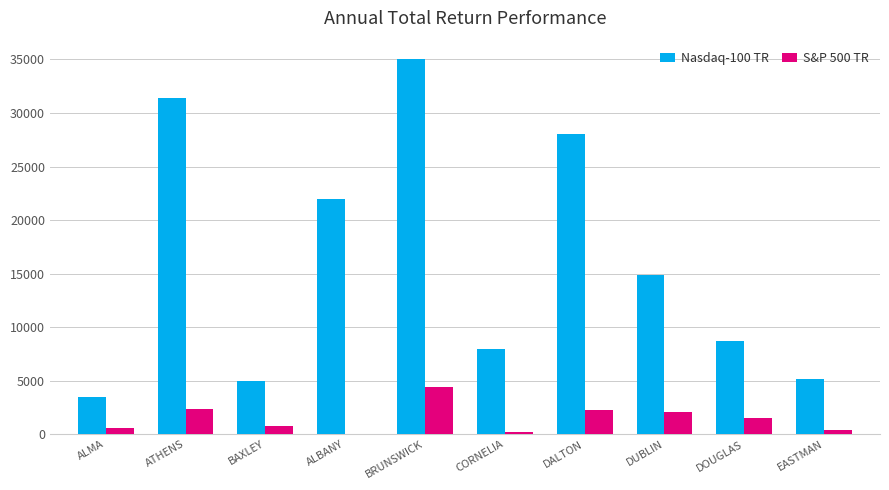

Is it true that S&P 500 TR equals 0 at ALBANY?

True